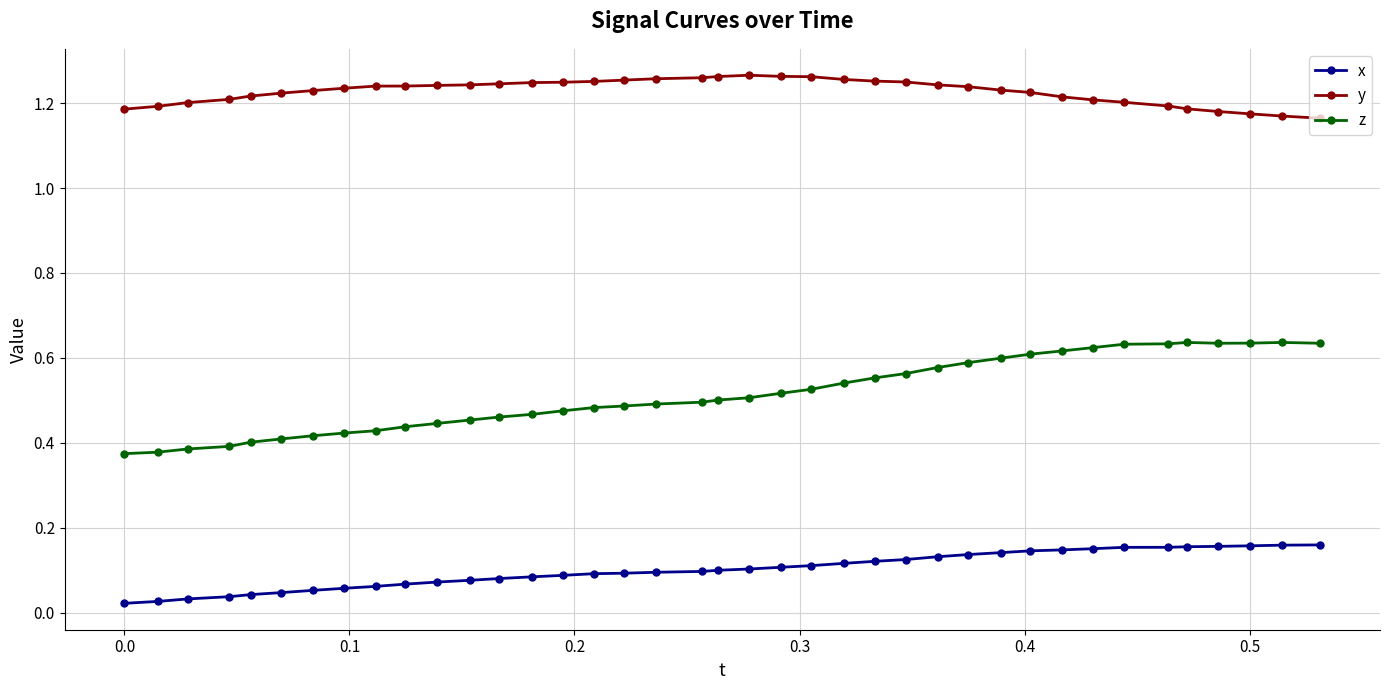

True or false: z has more than 0 points higher than both neighbors.

True